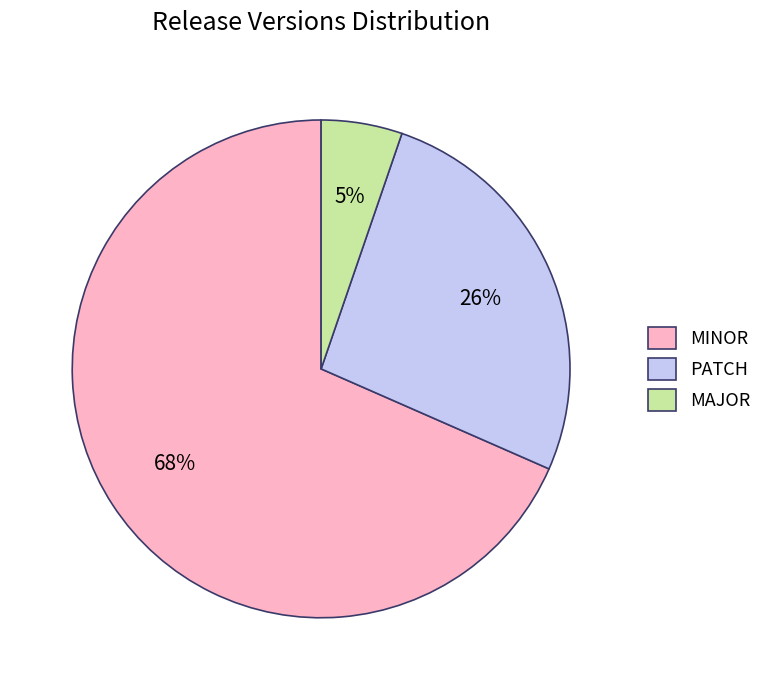

Between MINOR and PATCH, which is larger?

MINOR